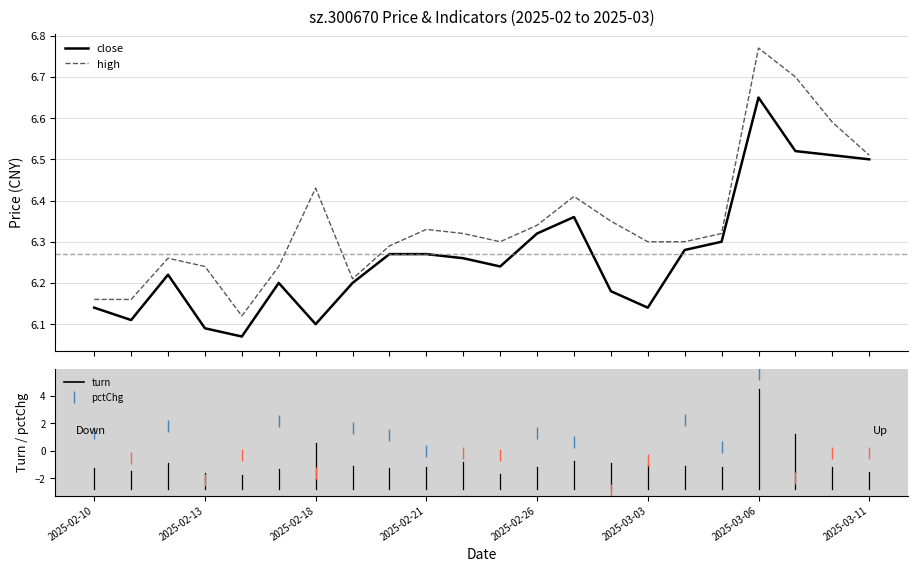

What is the difference between the maximum and minimum values in the close series?

0.6